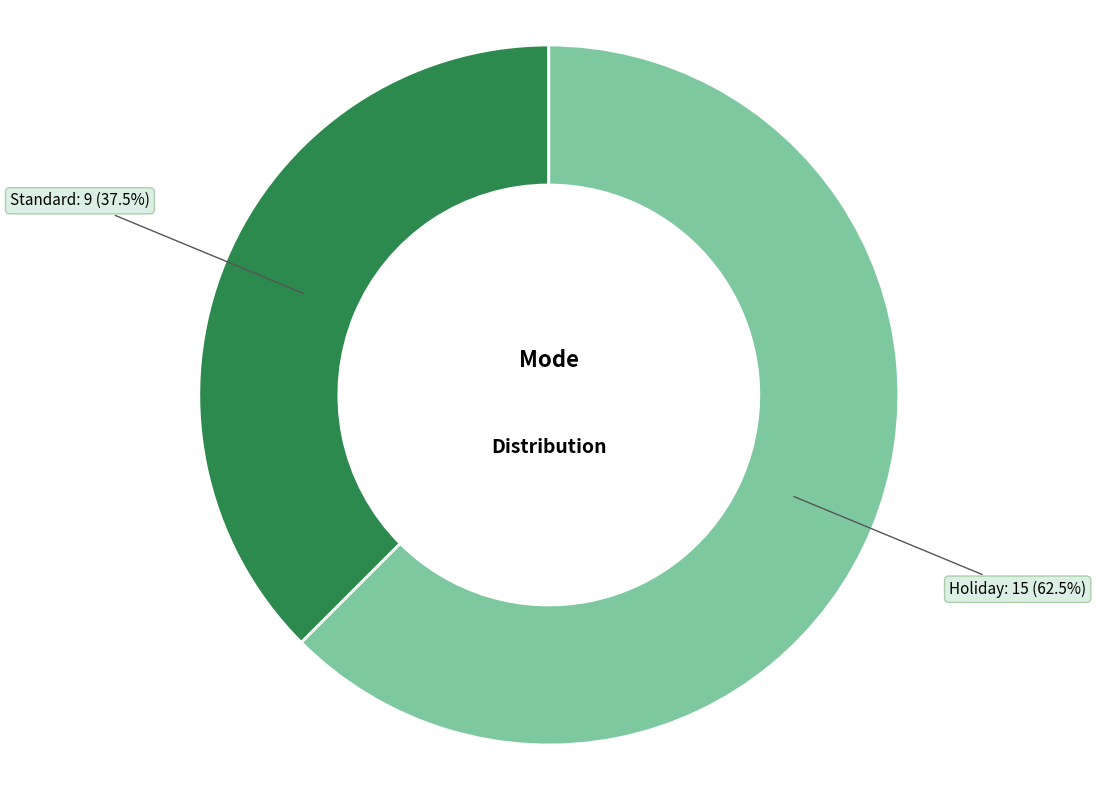

How much of the chart is everything except Standard?

62.5%